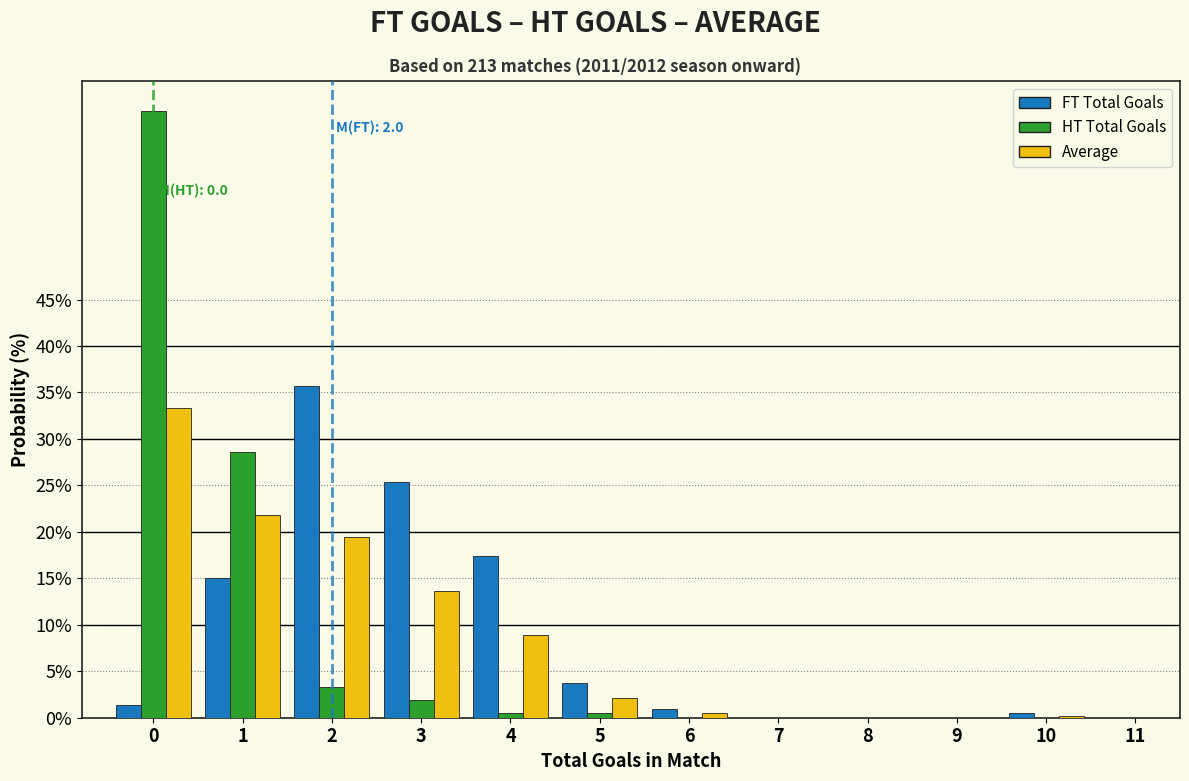

What is the total value across all series at 2?

58.5